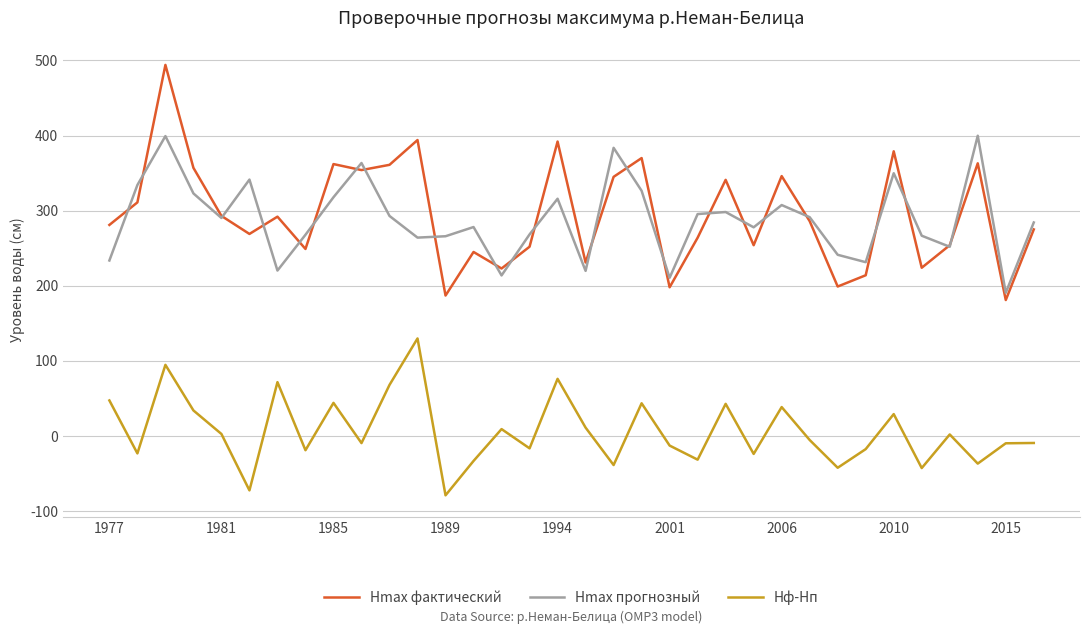

What is the maximum value shown in the chart?

494.0